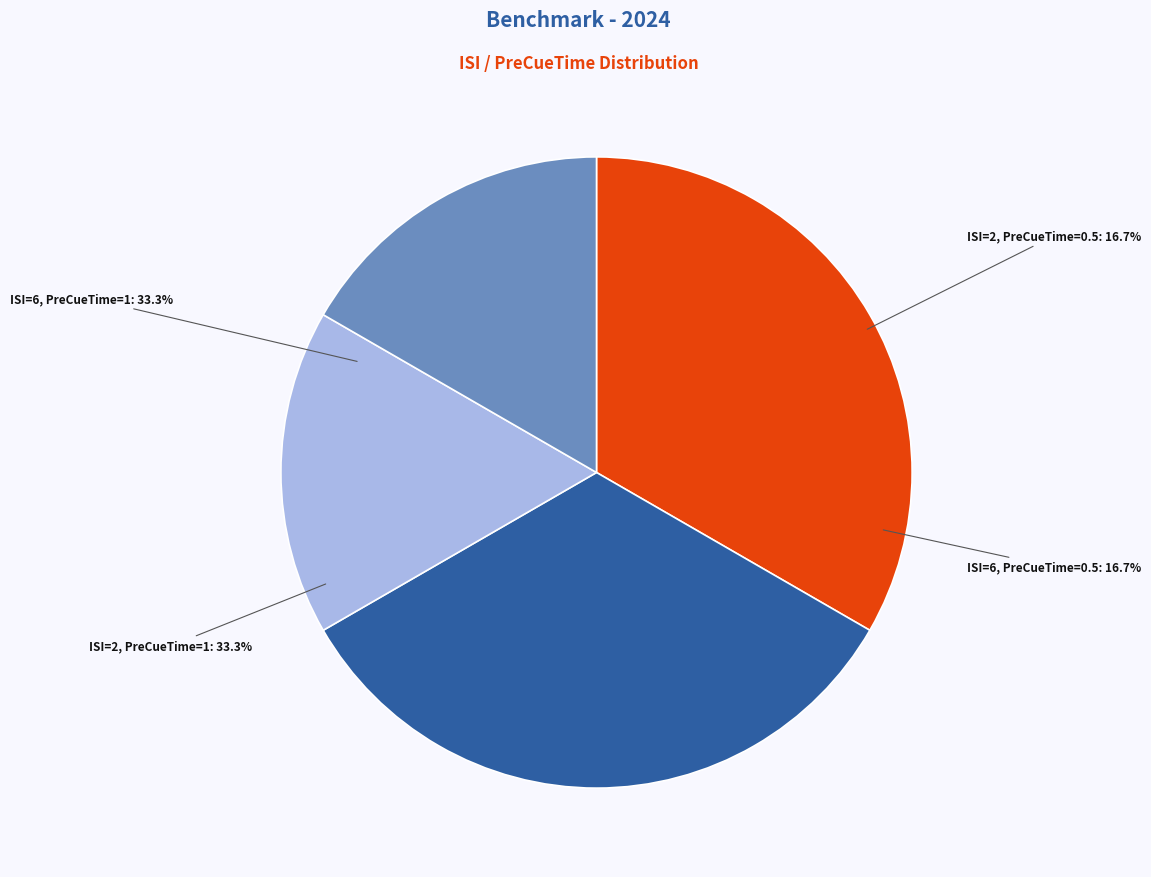

How many slices are in this pie chart?

4